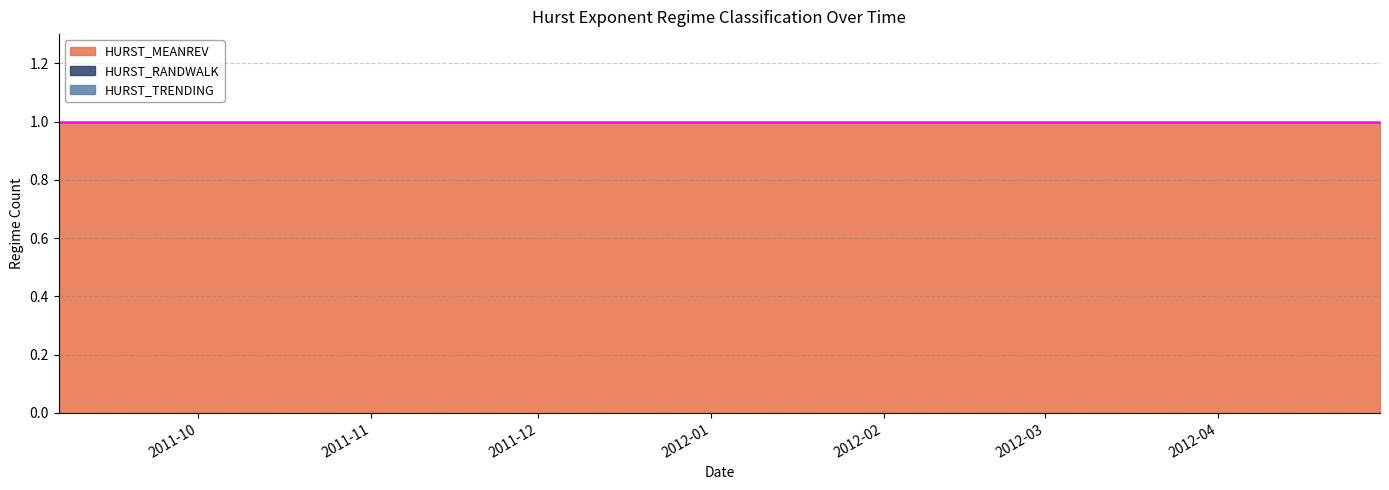

The value of HURST_MEANREV at 2012-03-05 is 1. True or false?

False